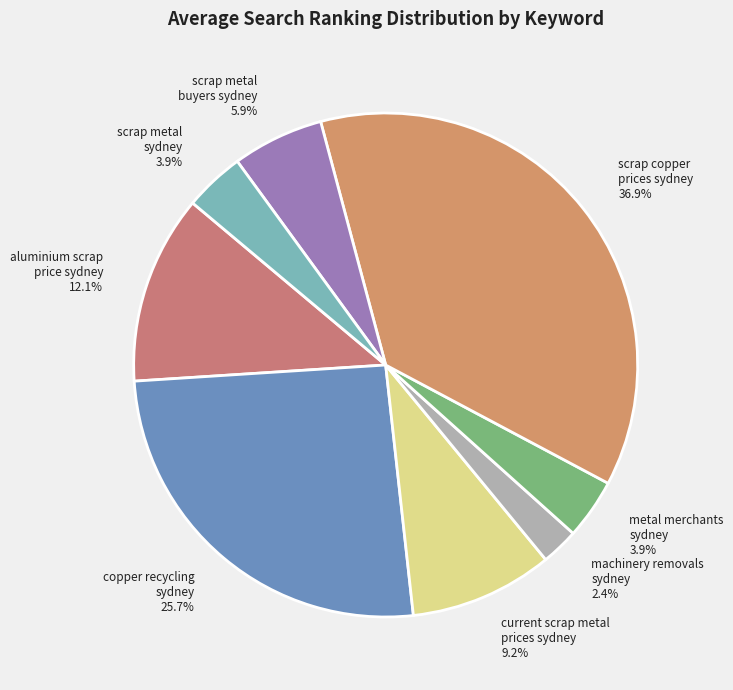

Between copper recycling sydney and aluminium scrap price sydney, which is larger?

copper recycling sydney